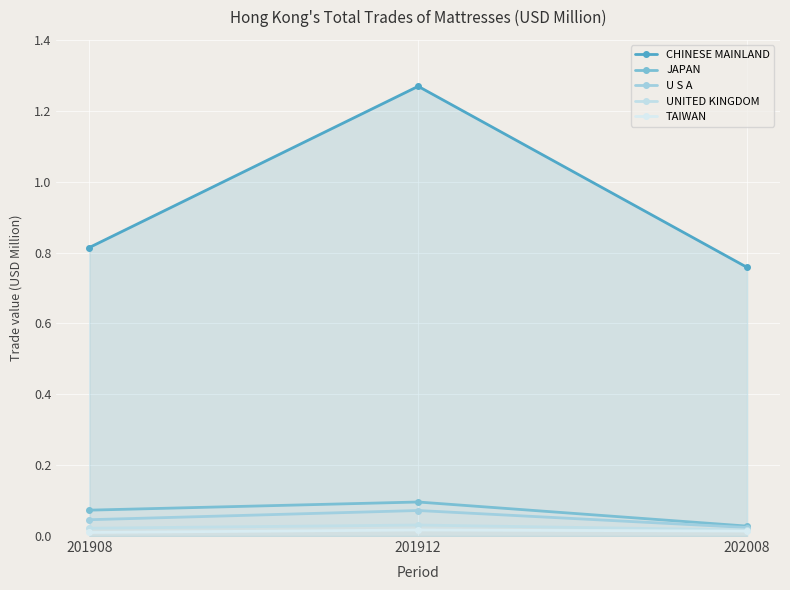

How many lines are shown in the chart?

5